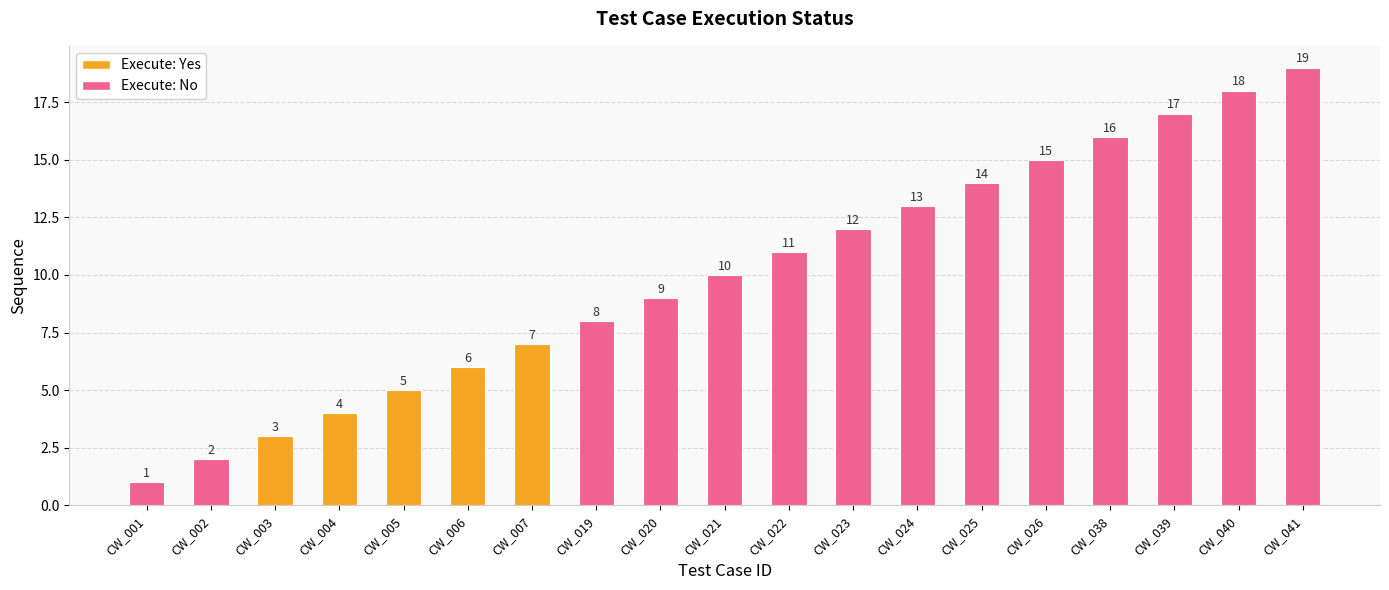

How many bars are there in total?

19